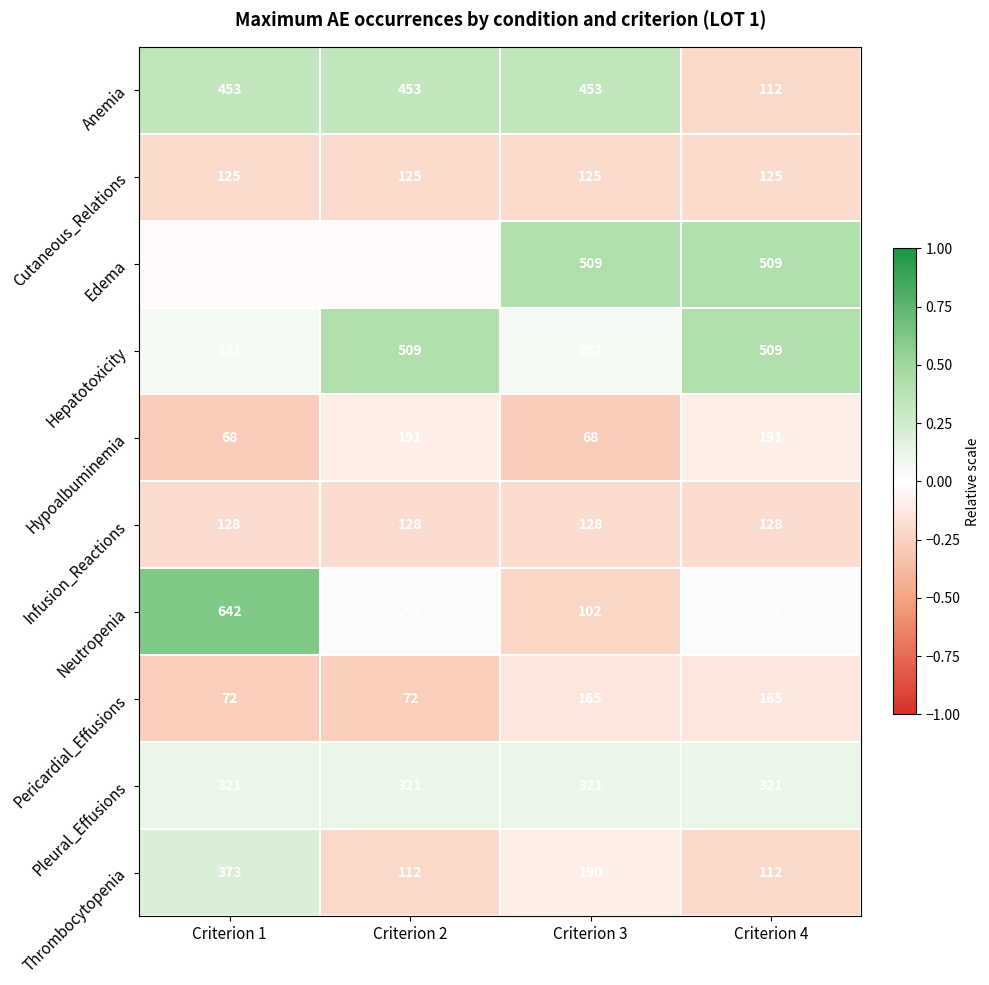

What is the spread (max minus min) of values at Criterion 4?

397